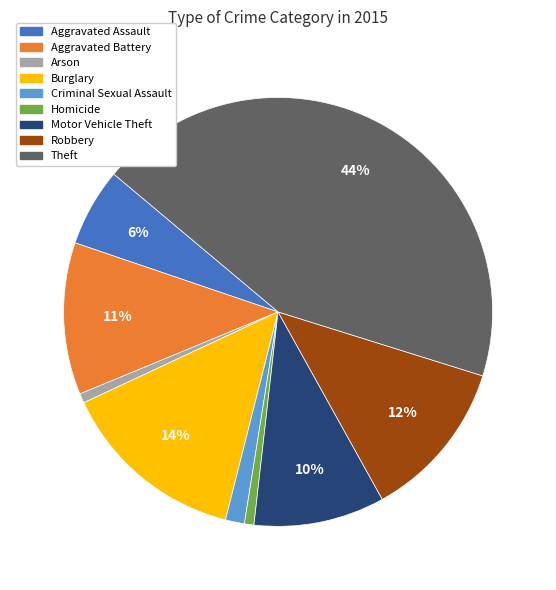

Between Burglary and Theft, which is larger?

Theft